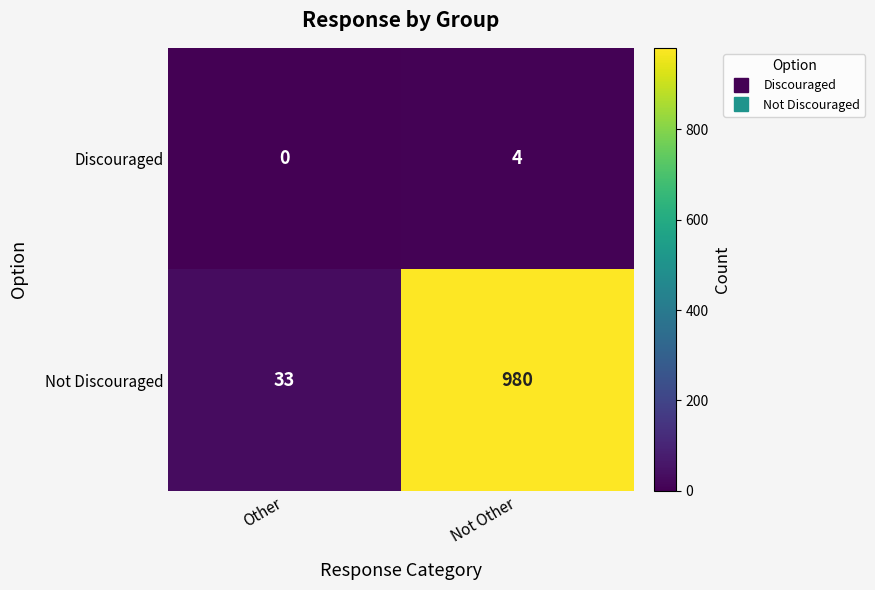

How many series are shown in this chart?

2